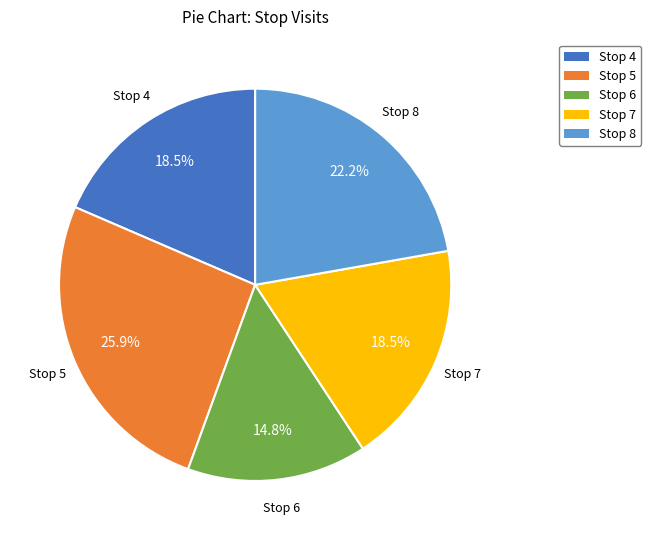

Which has a higher value, Stop 6 or Stop 5?

Stop 5